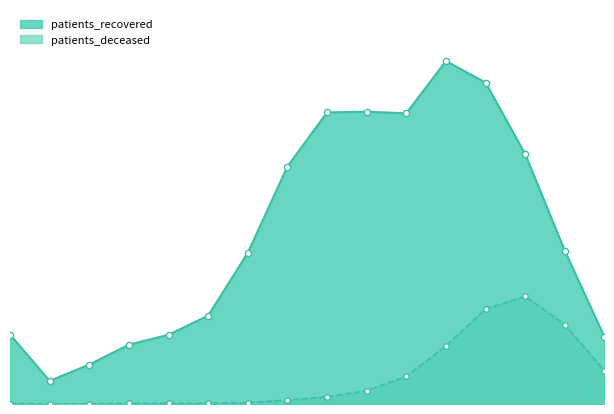

What are all the series names shown in the legend?

patients_recovered, patients_deceased